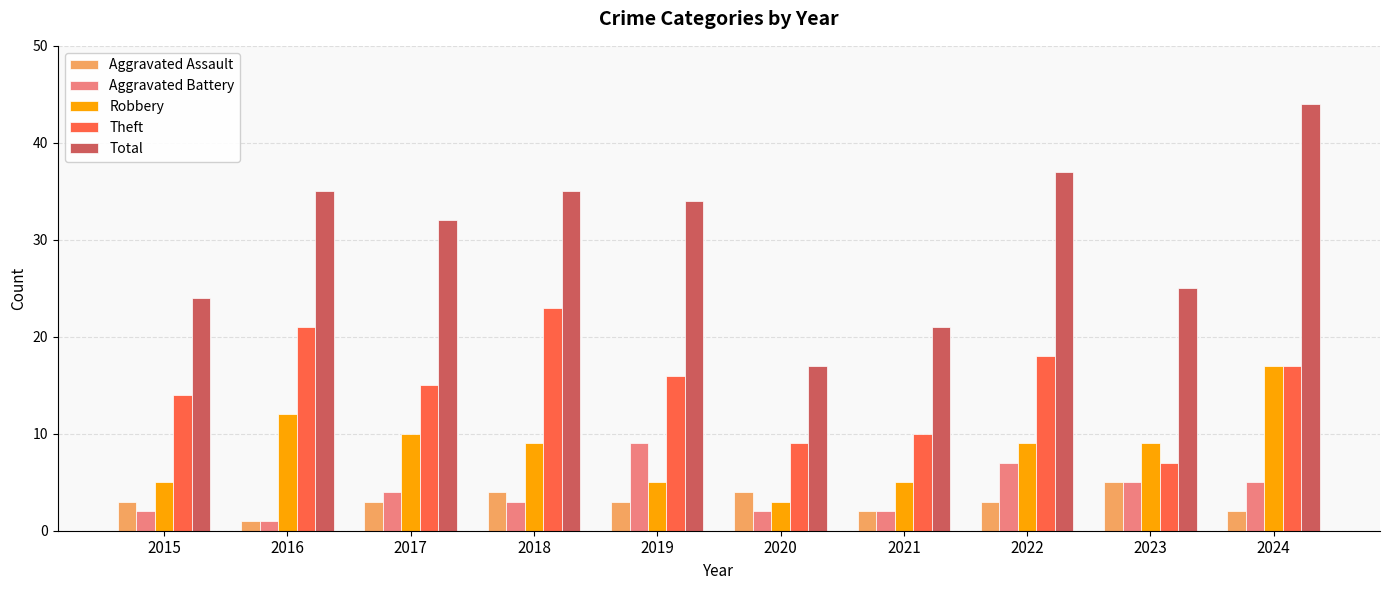

At which label is Total closest to 30?

2017